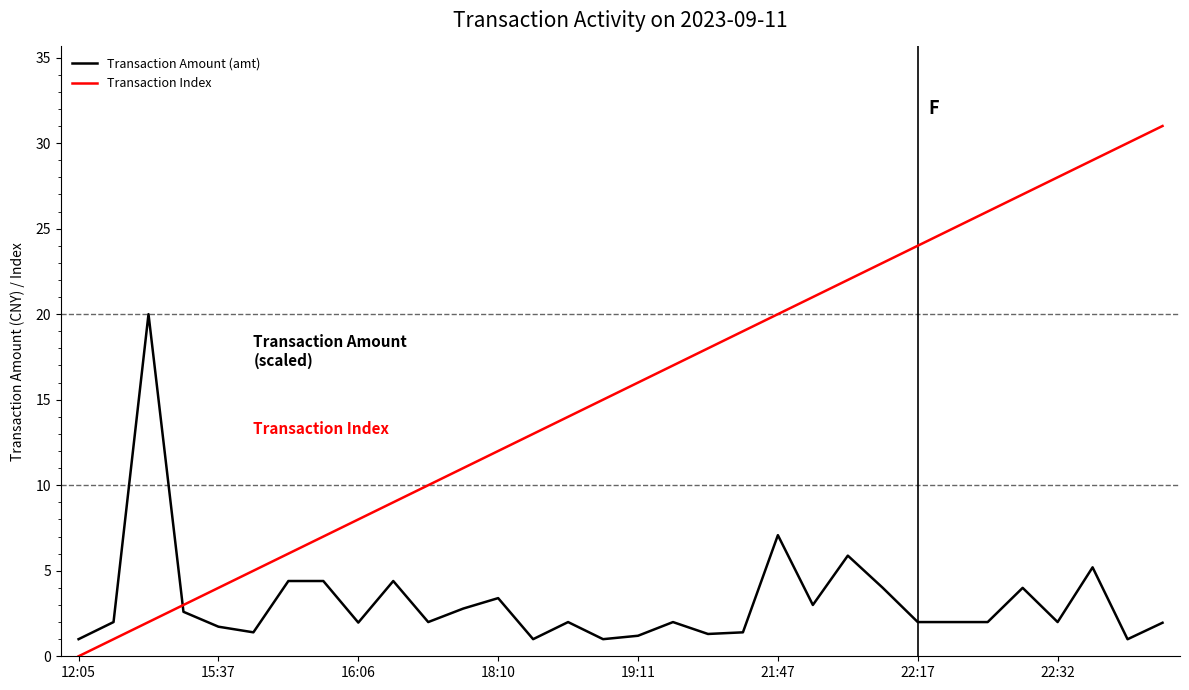

Rank the series by their maximum value, from highest to lowest.

Transaction Index, Transaction Amount (amt)